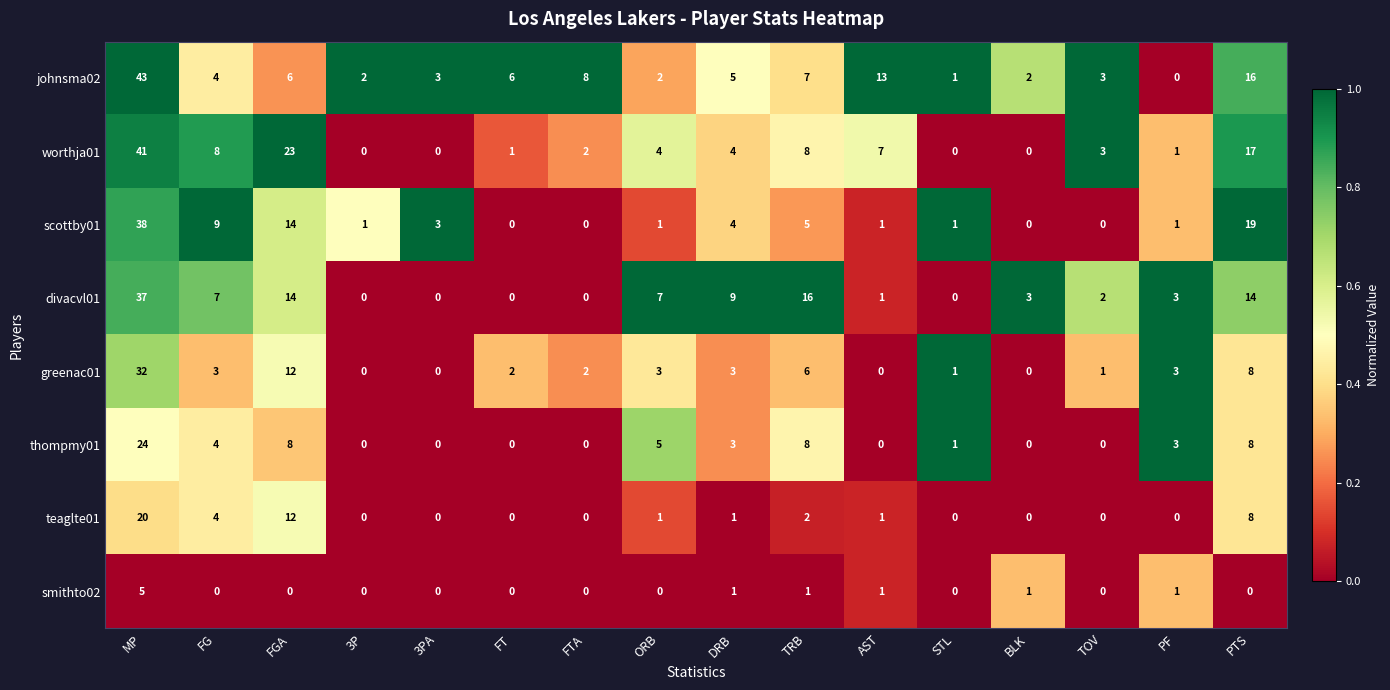

Is it true that worthja01 equals 0 at 3P?

True